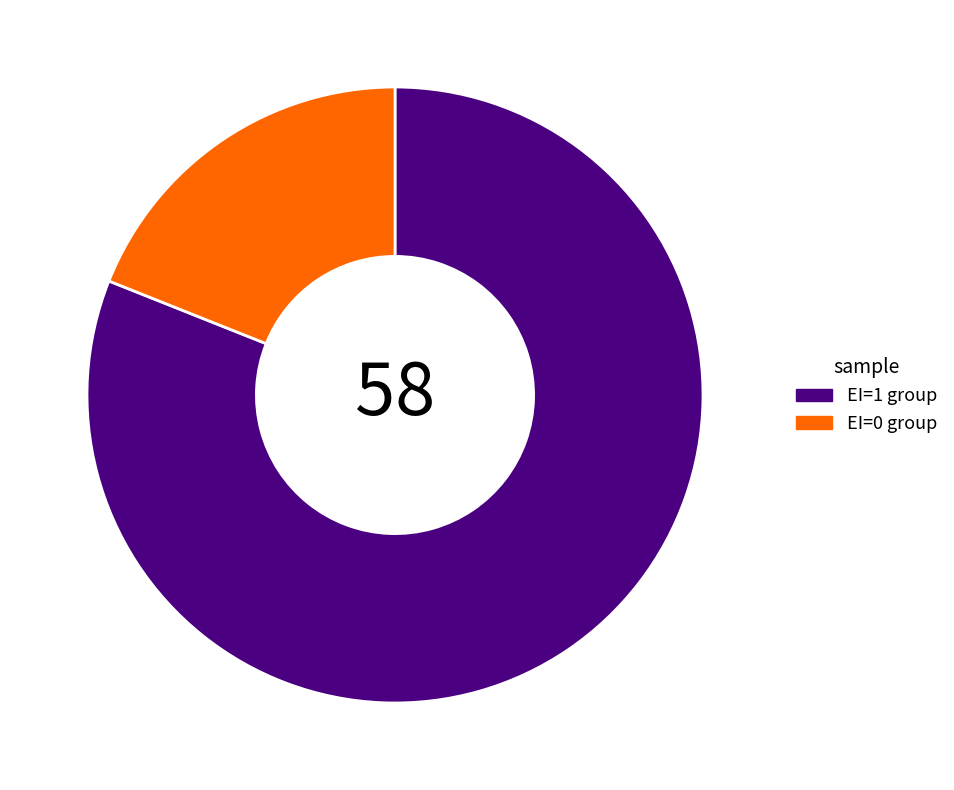

Is EI=0 group the majority of the pie?

No